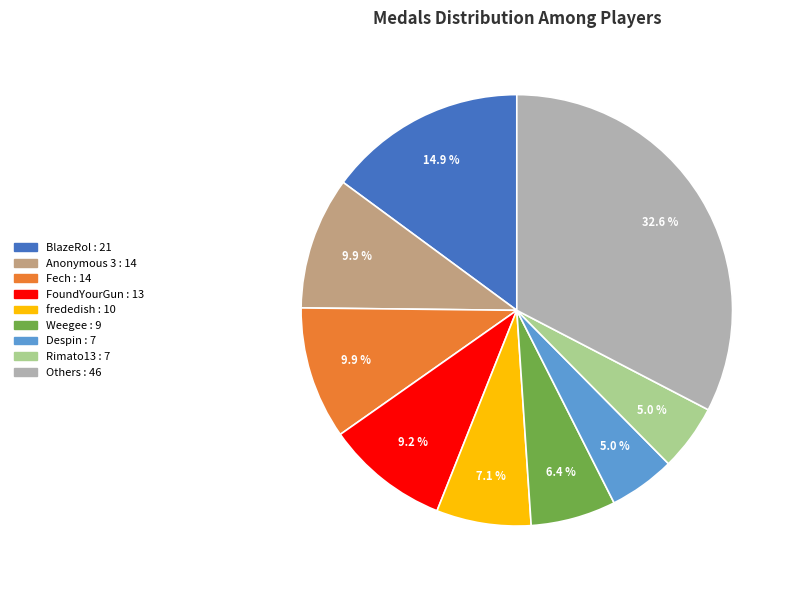

Is there any slice that represents more than half of the pie?

No